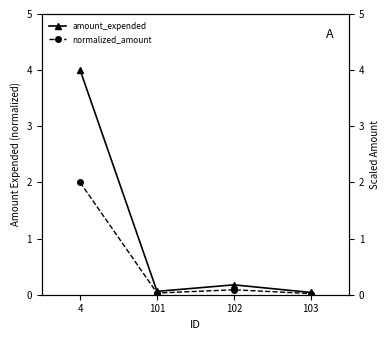

Which series has the widest spread of values?

amount_expended